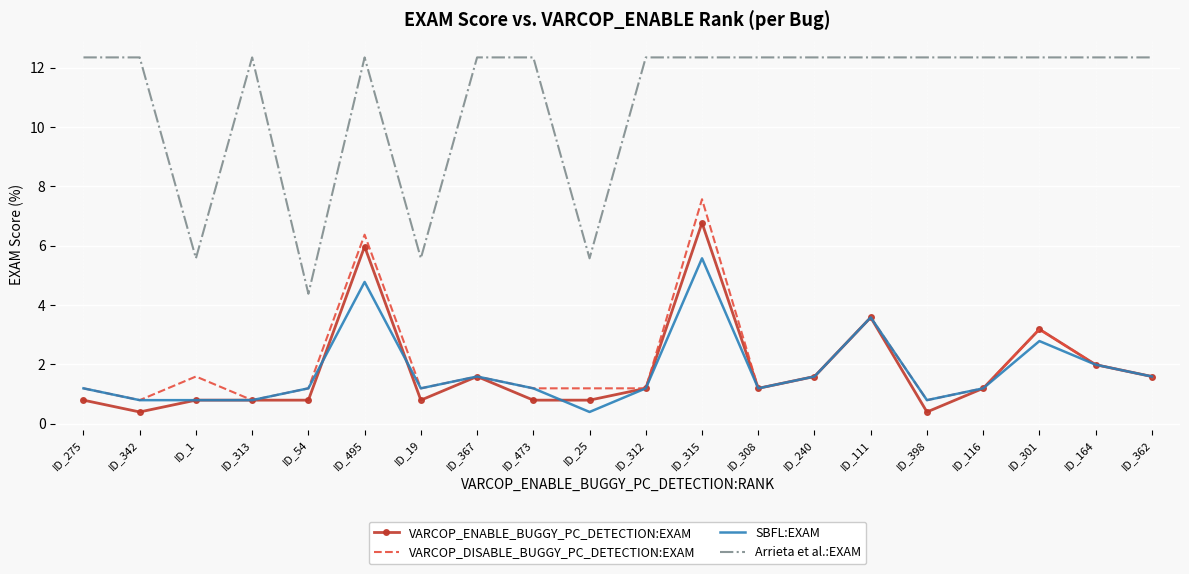

At which label is VARCOP_DISABLE_BUGGY_PC_DETECTION:EXAM closest to 4?

ID_111